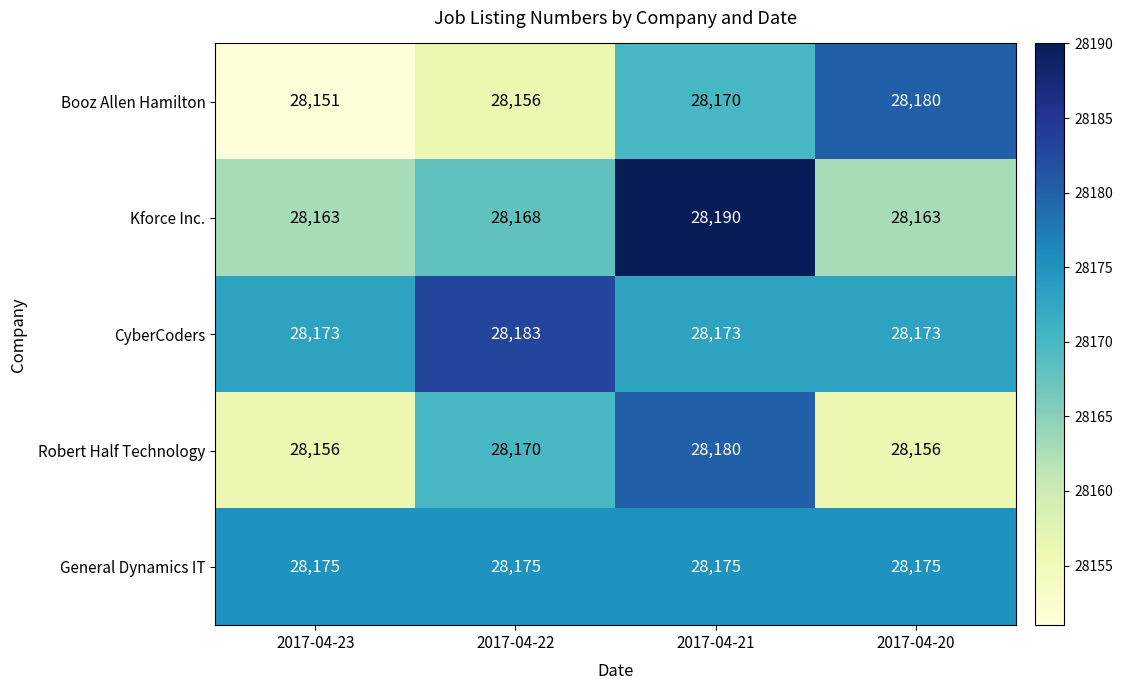

Which category has the highest value in the Robert Half Technology series?

2017-04-21